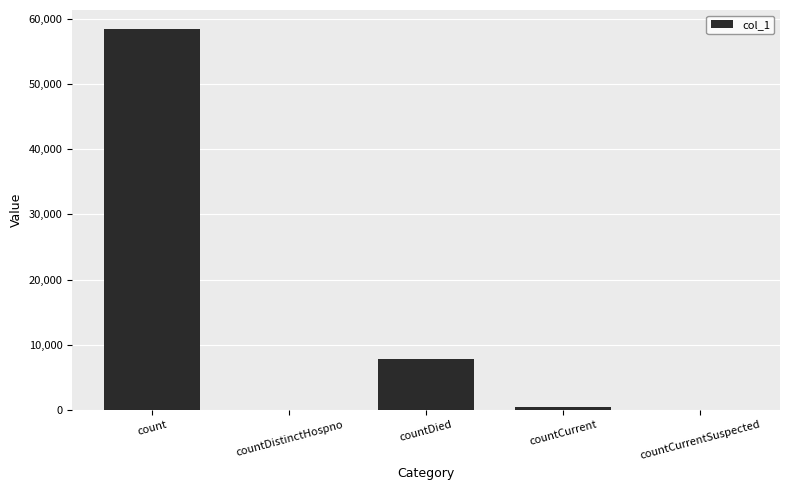

True or false: the data shows -23222 at countDistinctHospno.

False